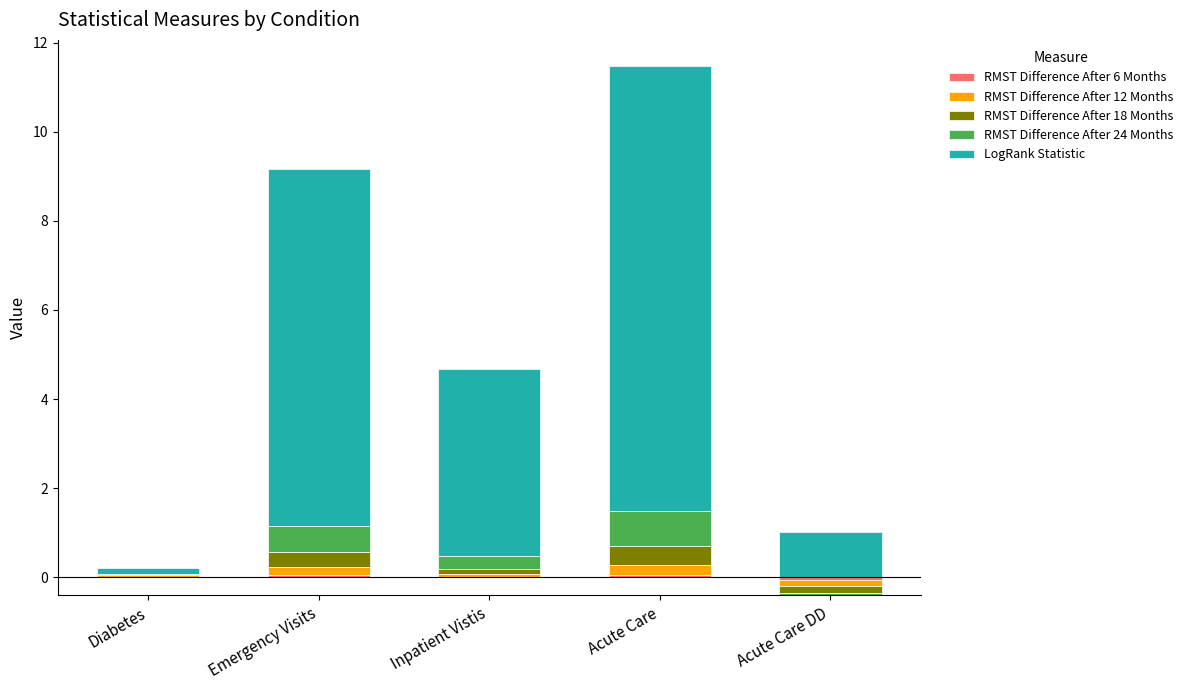

What position from the right is Acute Care DD?

1